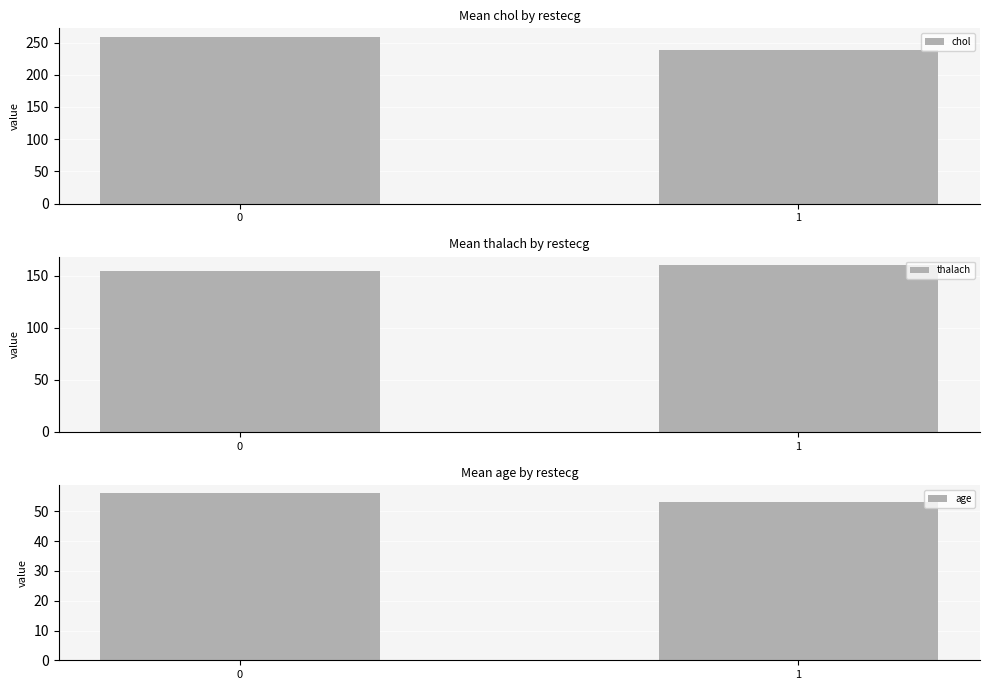

What are all the series names shown in the legend?

chol, thalach, age